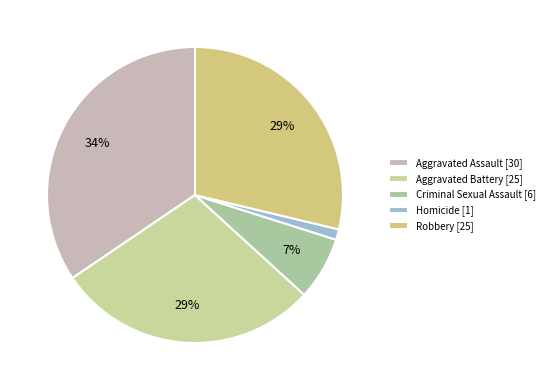

To the nearest percent, what is the average slice percentage?

20%